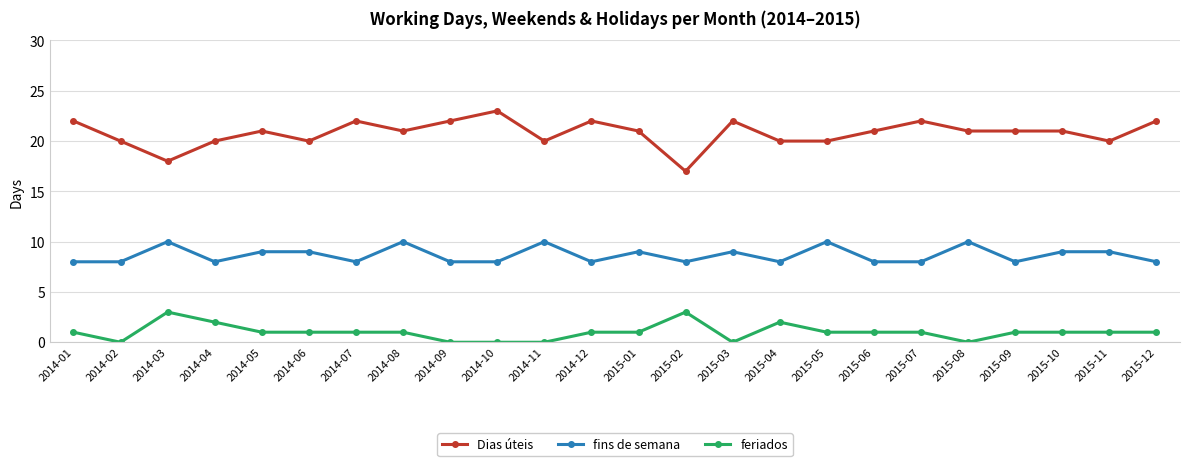

Reading left to right, what are all the values shown in this chart?

Dias úteis: 22	20	18	20	21	20	22	21	22	23	20	22	21	17	22	20	20	21	22	21	21	21	20	22
fins de semana: 8	8	10	8	9	9	8	10	8	8	10	8	9	8	9	8	10	8	8	10	8	9	9	8
feriados: 1	0	3	2	1	1	1	1	0	0	0	1	1	3	0	2	1	1	1	0	1	1	1	1